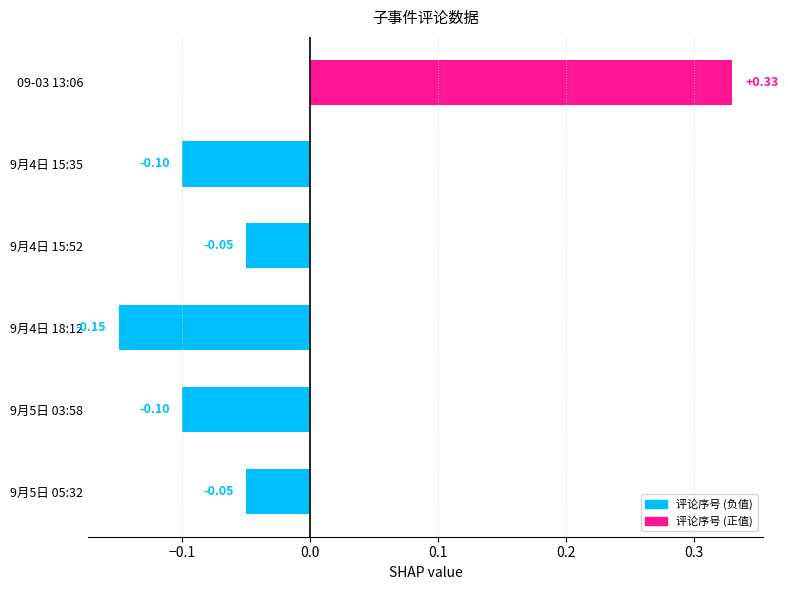

What is the label of the 3rd bar from the left?

9月4日 18:12